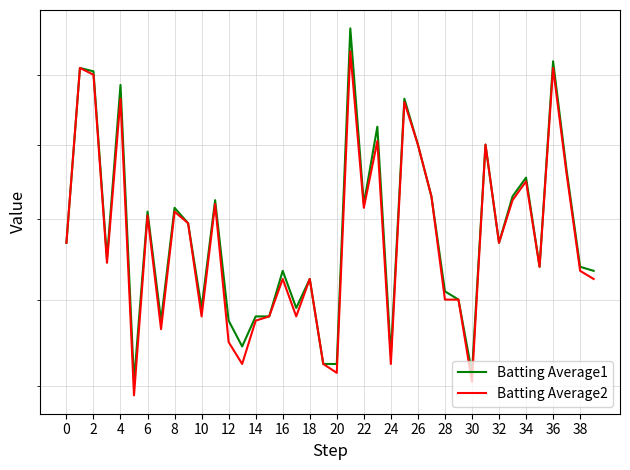

How many lines are shown in the chart?

2